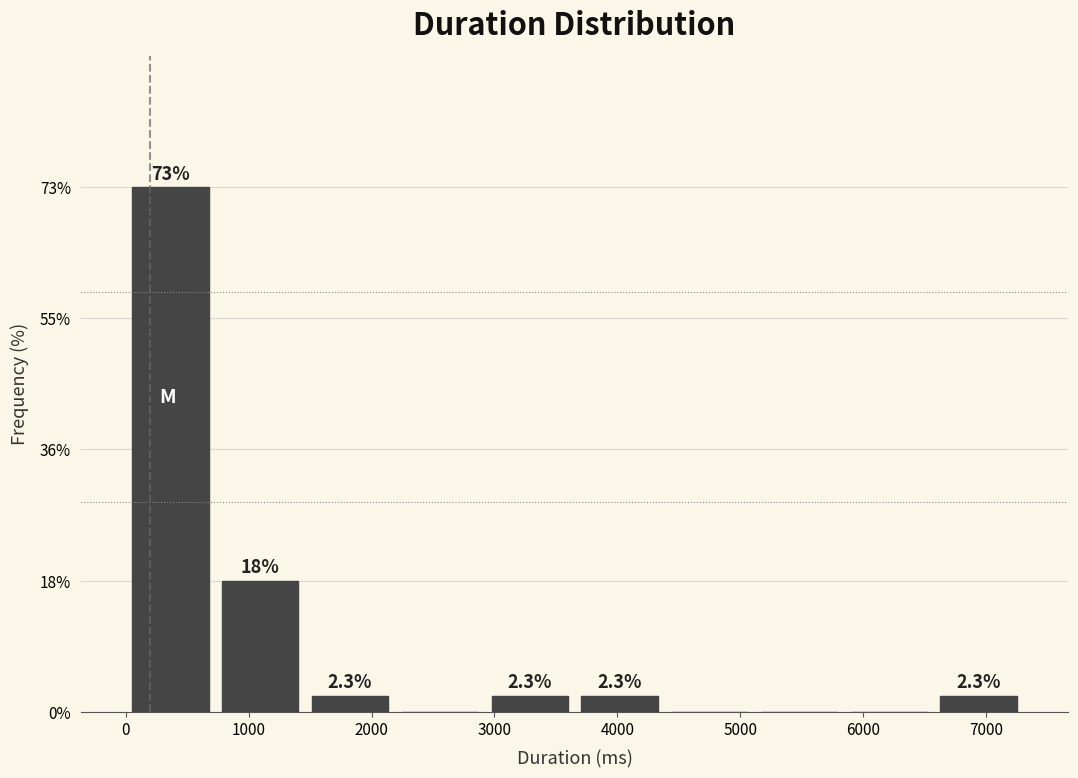

Over which range of the x-axis is the bar tallest?

0 to 700